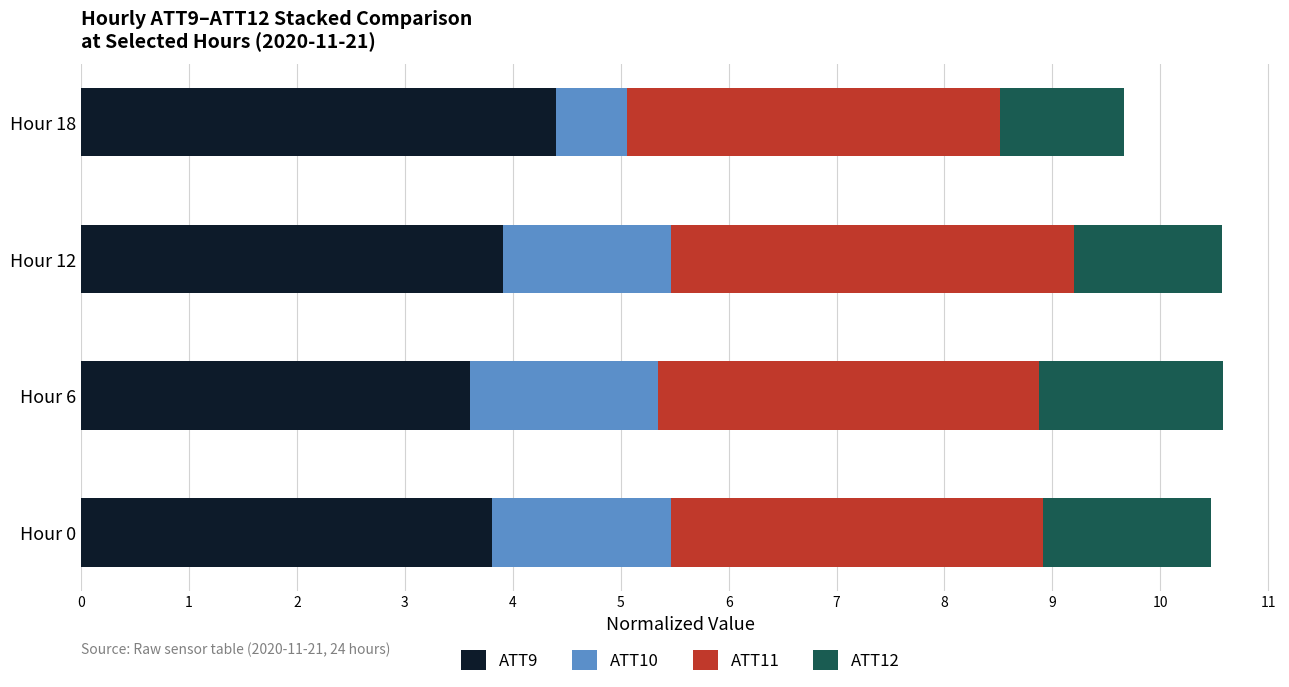

What is the total value across all series at Hour 18?

9.7